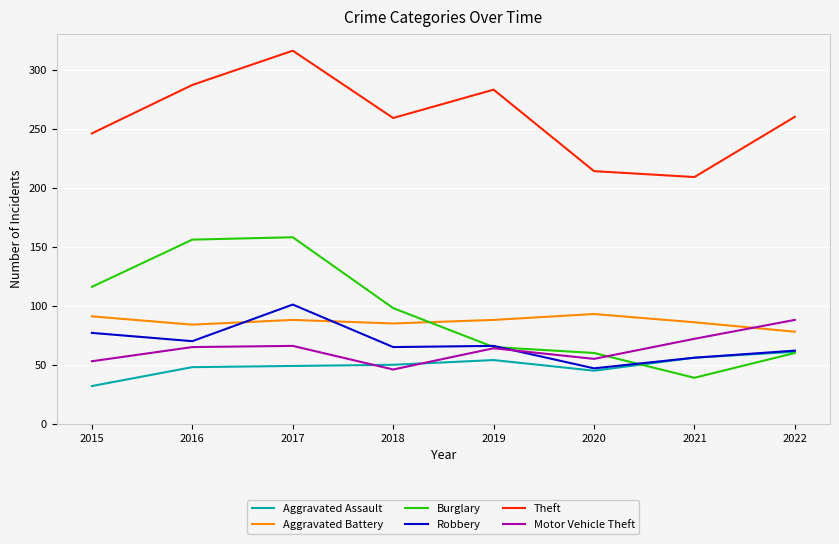

What is the maximum value for Burglary?

158